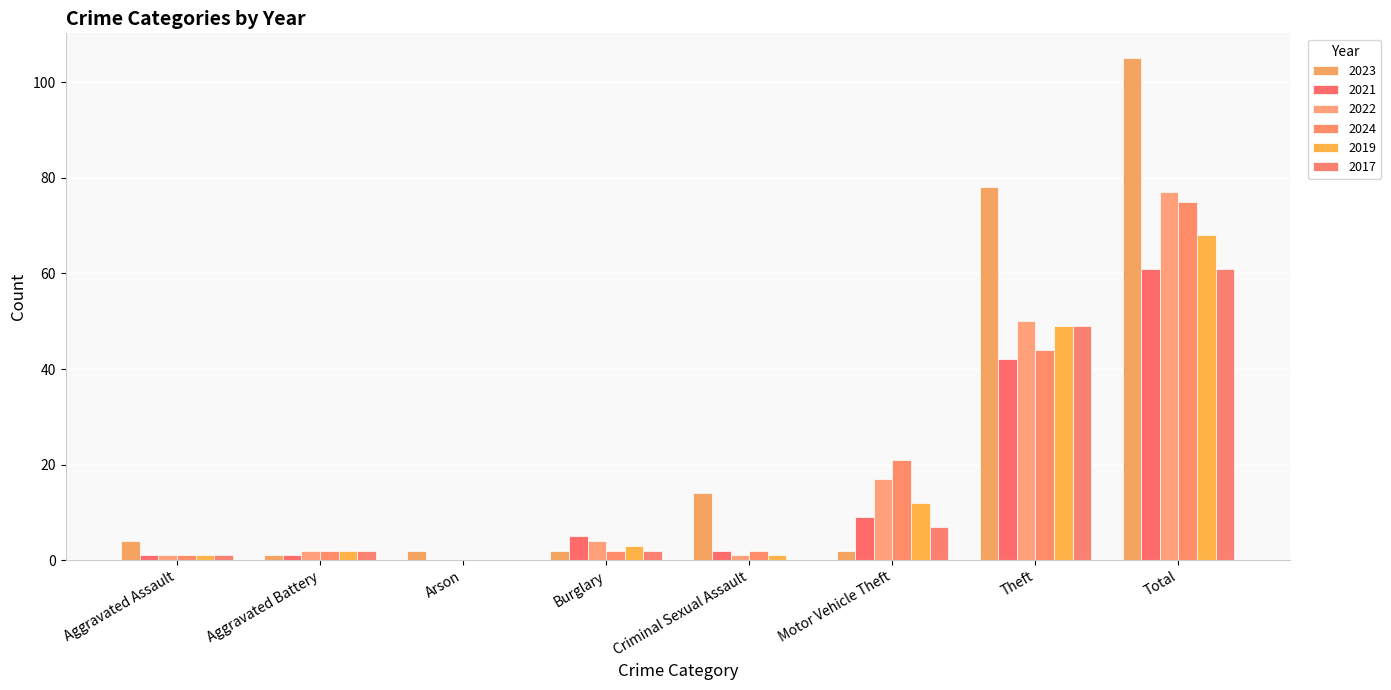

How many distinct data groups are displayed?

6